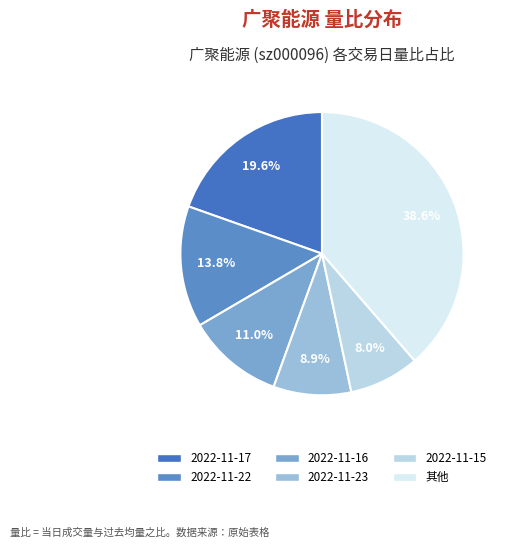

How many slices are in this pie chart?

6